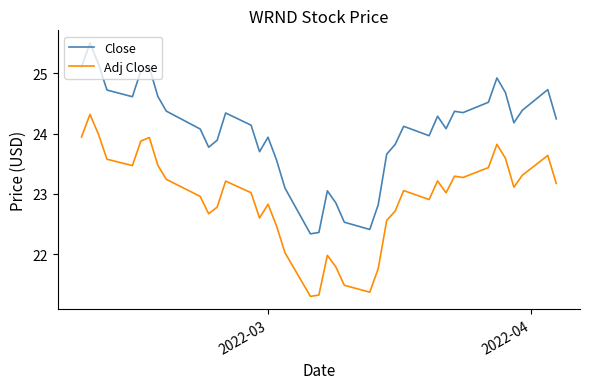

What is the difference between the second highest and minimum values in the Adj Close series?

2.7